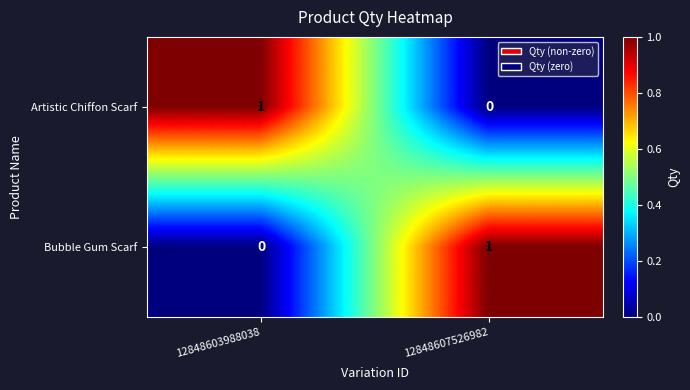

Which category has the highest value in the Bubble Gum Scarf series?

12848607526982